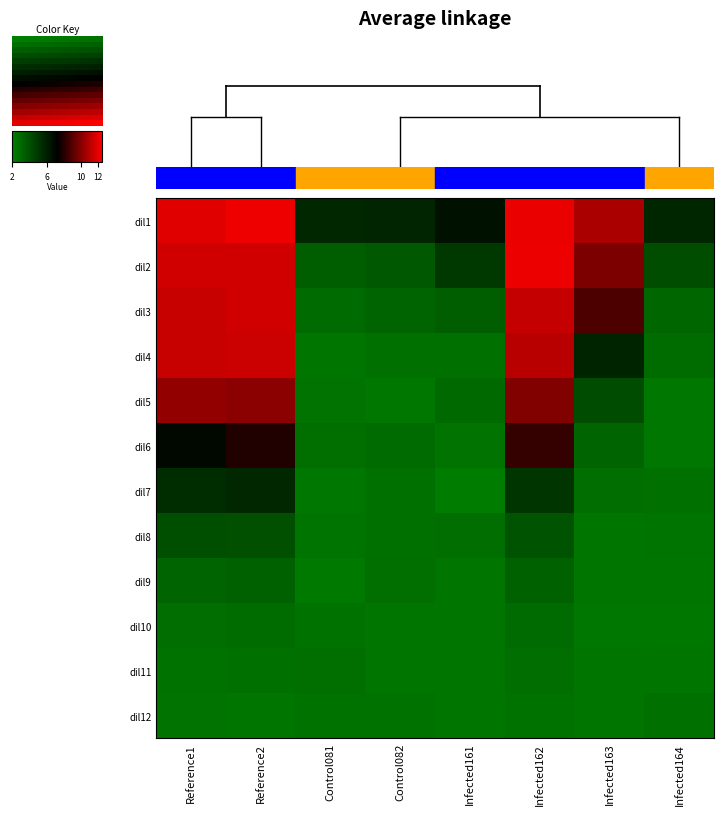

What is the greatest value displayed?

12.5